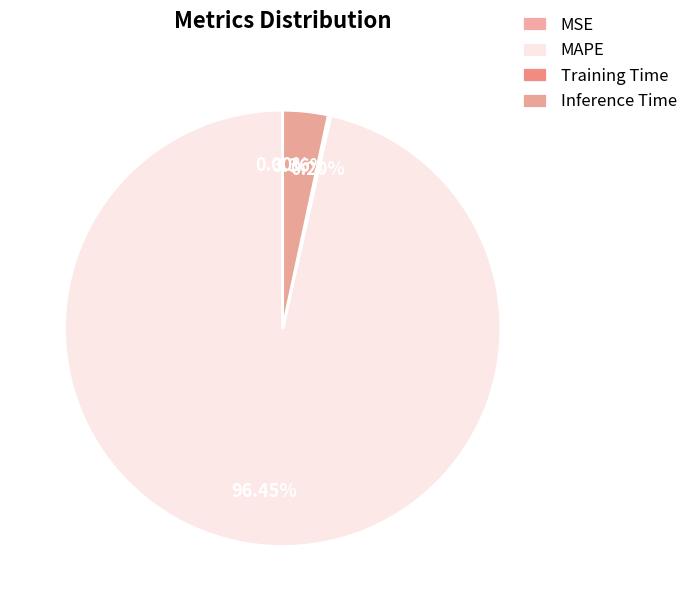

To the nearest percent, what portion does Inference Time represent?

3%